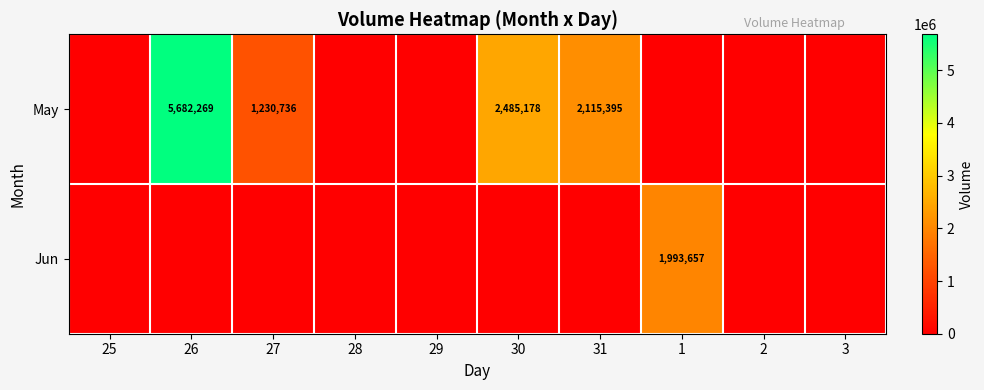

The value of May at 31 is 2115395. True or false?

True